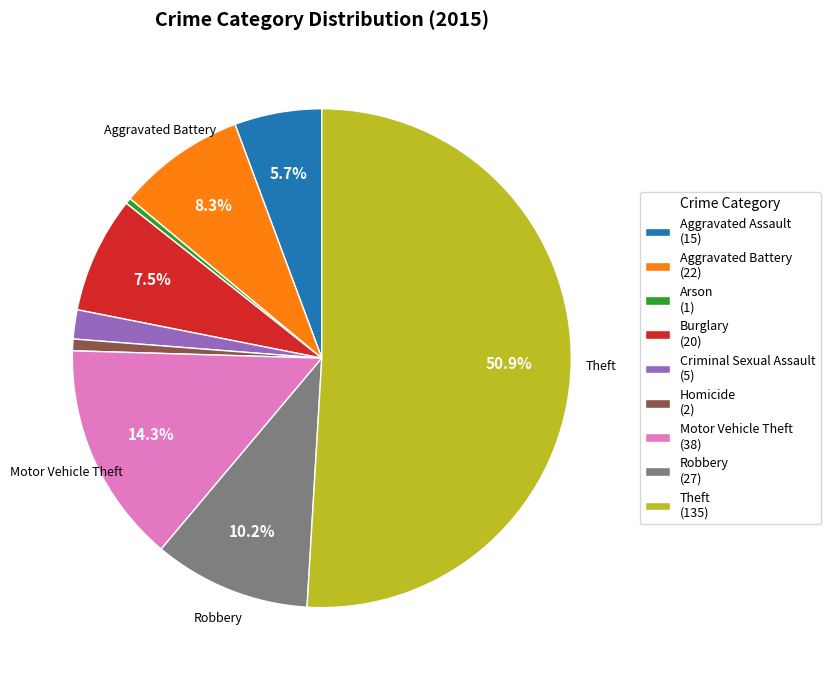

What is the majority slice?

Theft